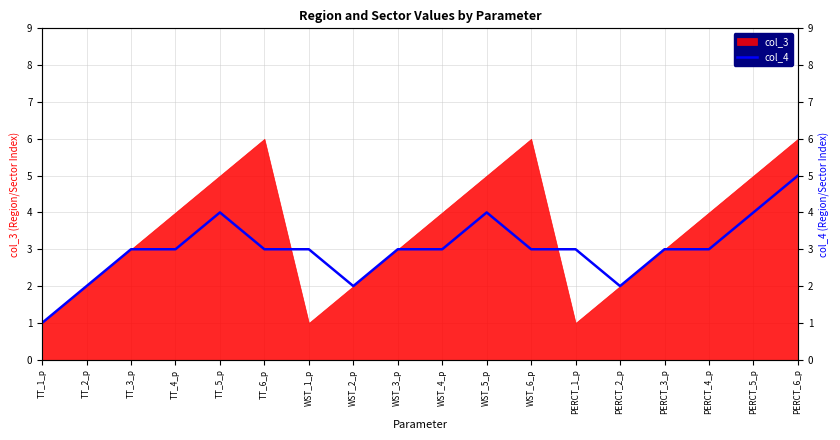

Between WST_6_p and PERCT_3_p, which is larger?

WST_6_p